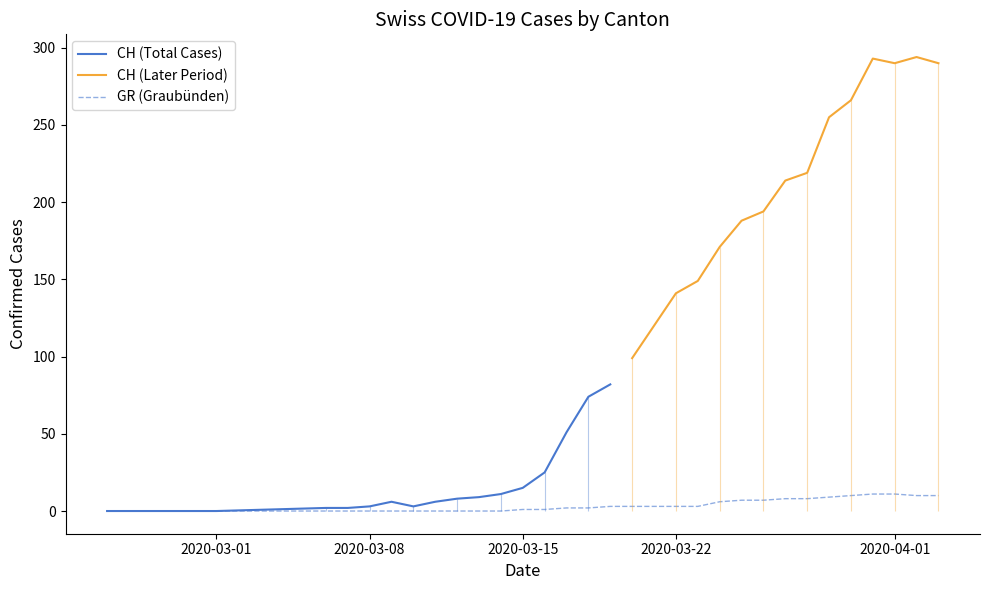

At which category does the chart reach its minimum across all series?

2020-02-25